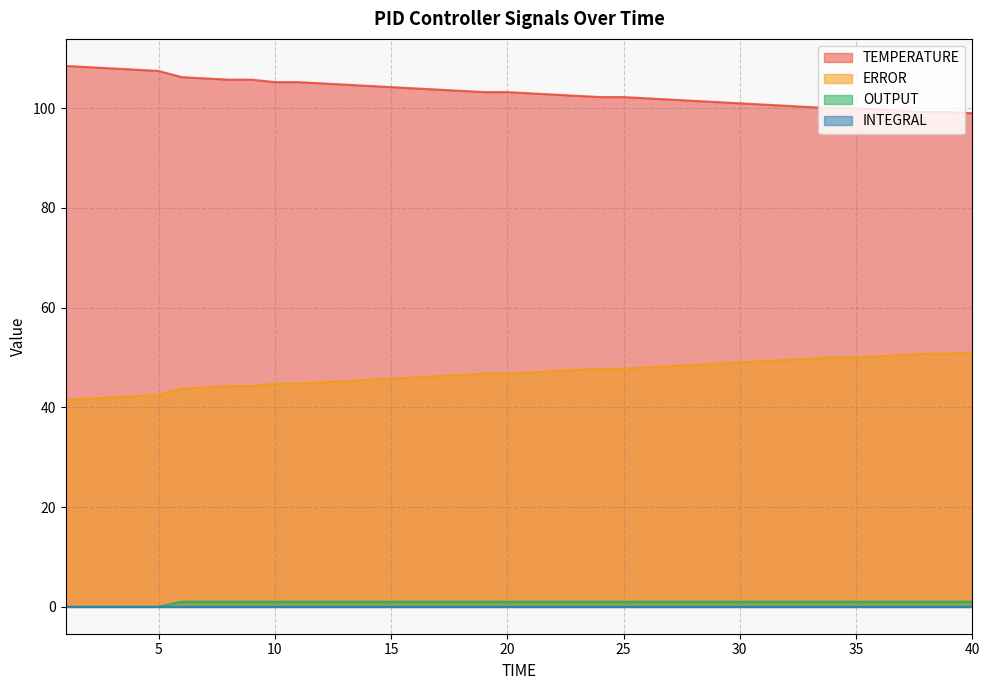

Which series has the widest spread of values?

TEMPERATURE